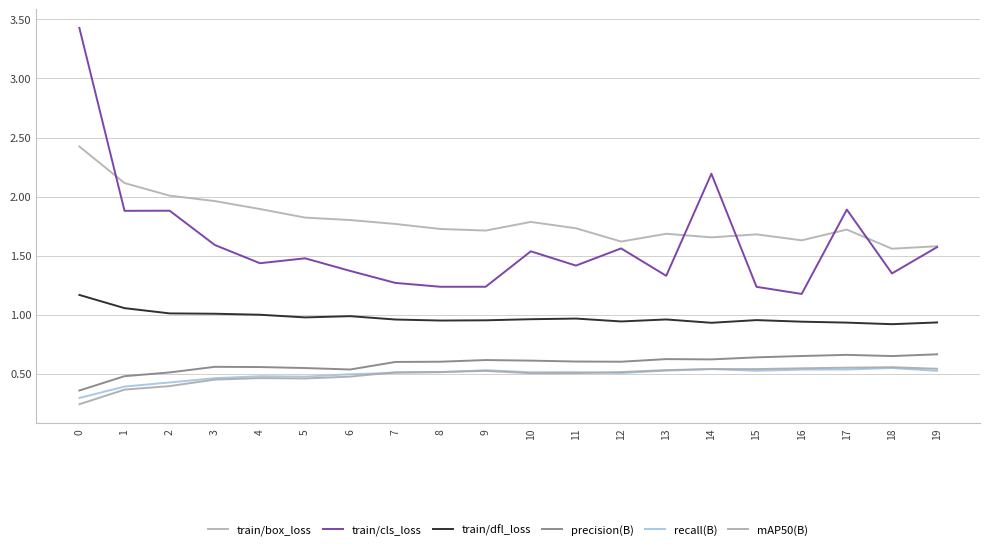

True or false: recall(B) and train/box_loss cross at least once.

False